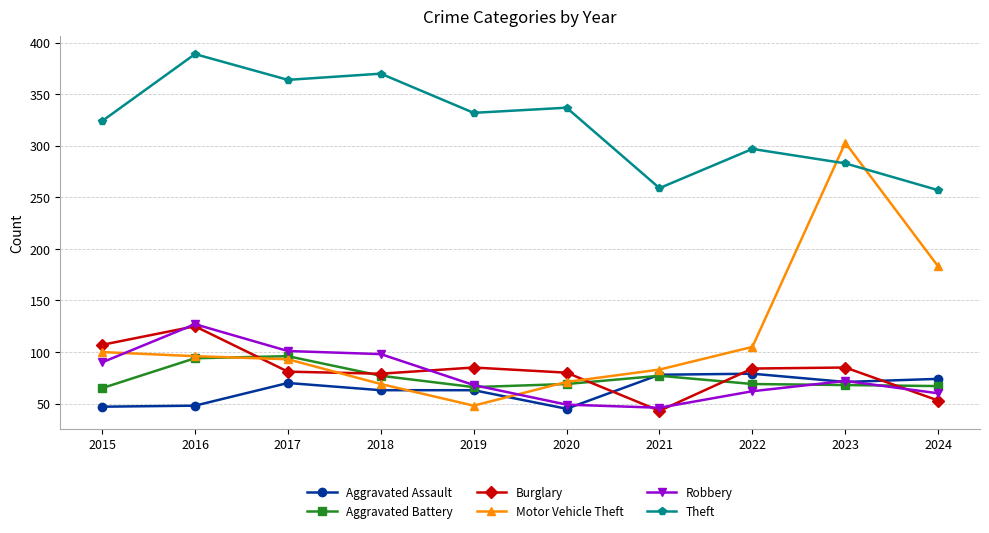

Which series has the widest spread of values?

Motor Vehicle Theft